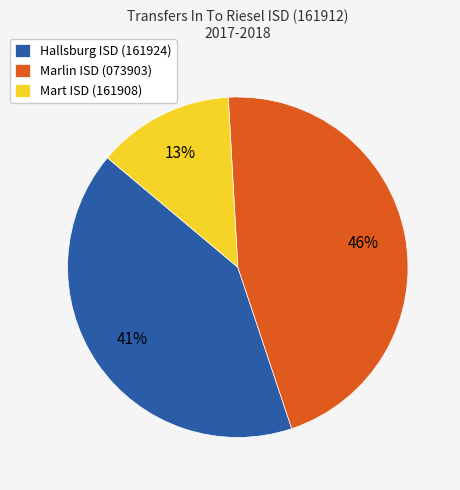

To the nearest percent, what is the average slice percentage?

33%